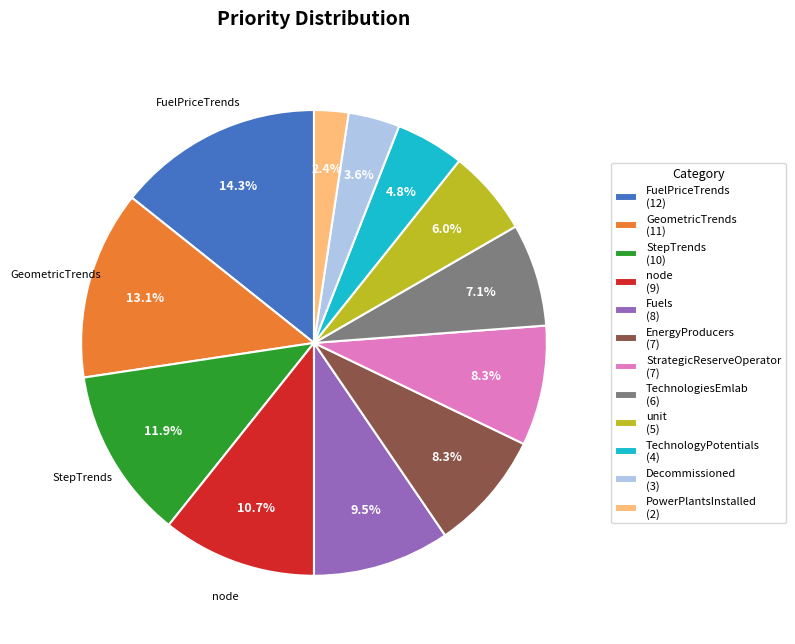

Is there any slice that represents more than half of the pie?

No